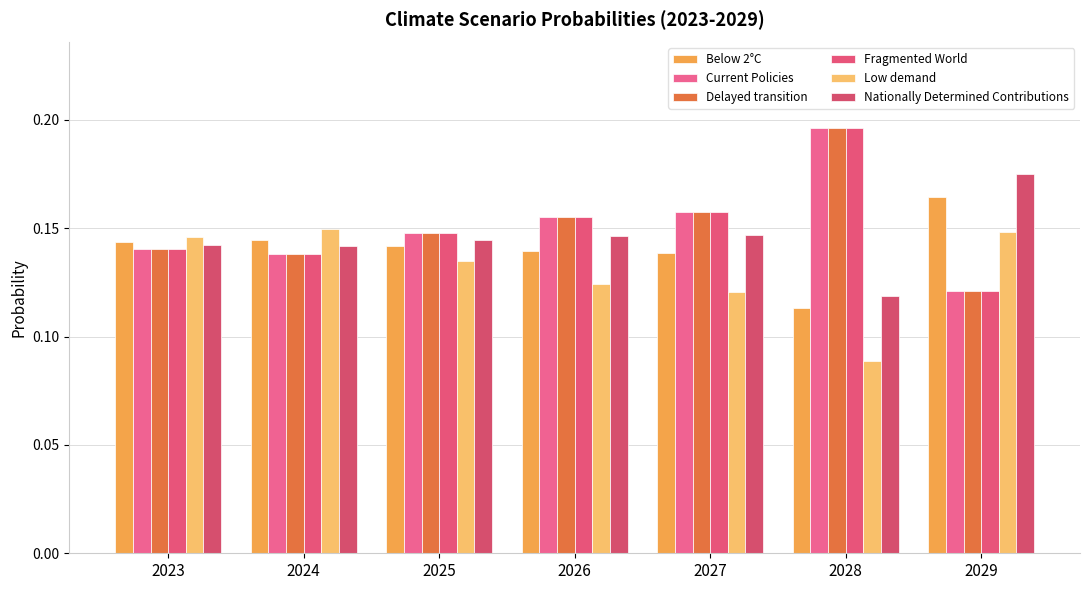

What are all the series names shown in the legend?

Below 2°C, Current Policies, Delayed transition, Fragmented World, Low demand, Nationally Determined Contributions